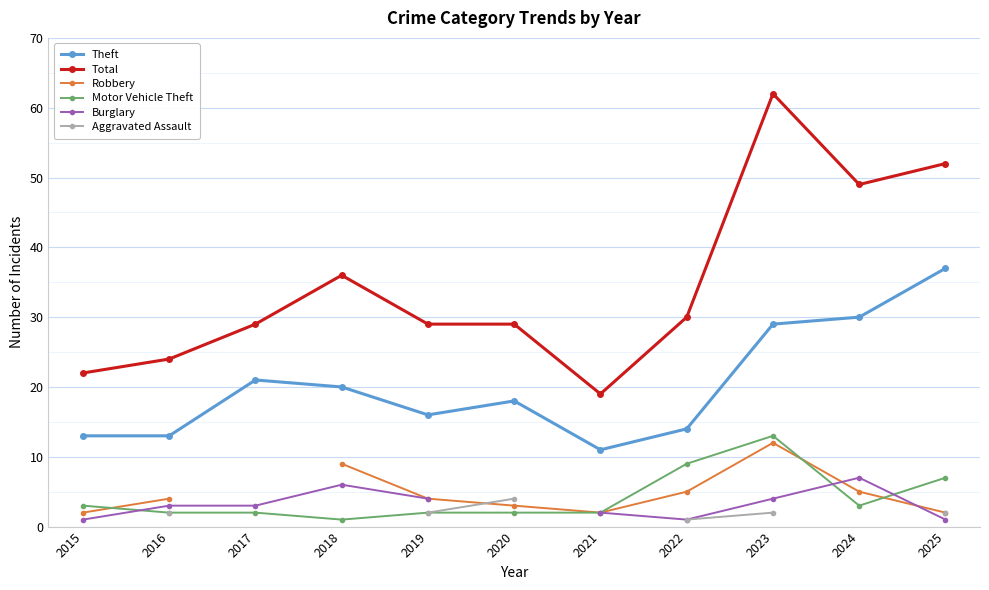

Does the chart display data point markers on the line(s)?

Yes